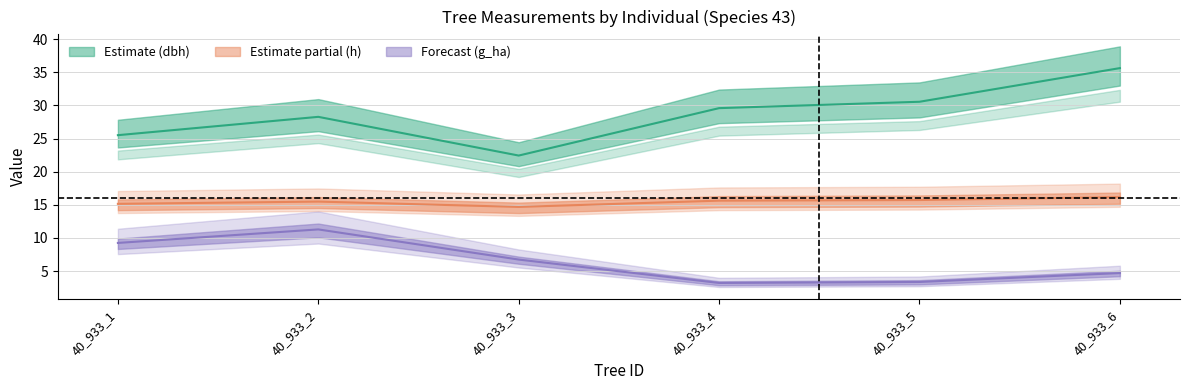

True or false: dbh and g_ha intersect in this chart.

False